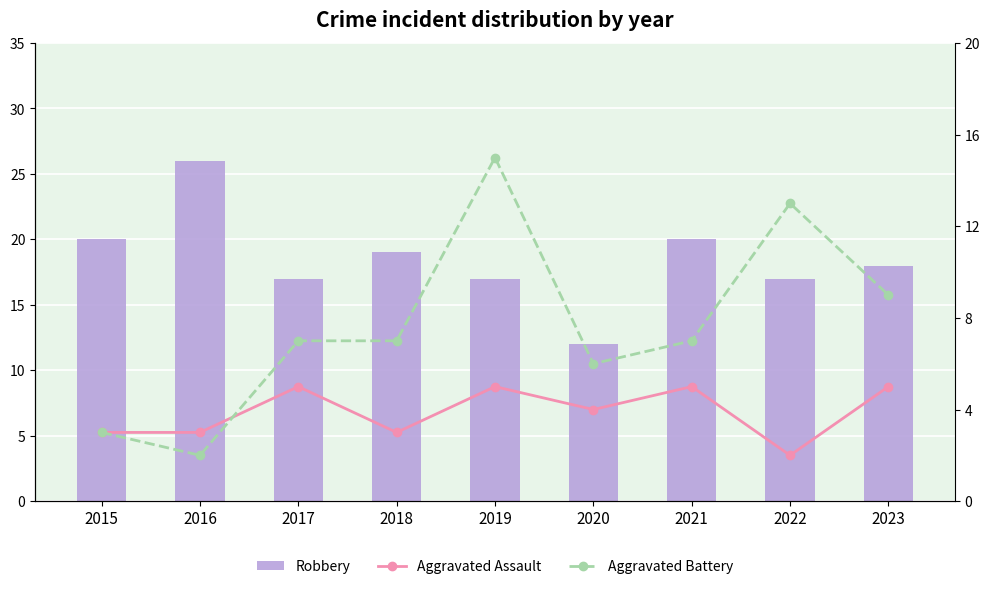

Count the Aggravated Assault values in the range 3 to 5.

8